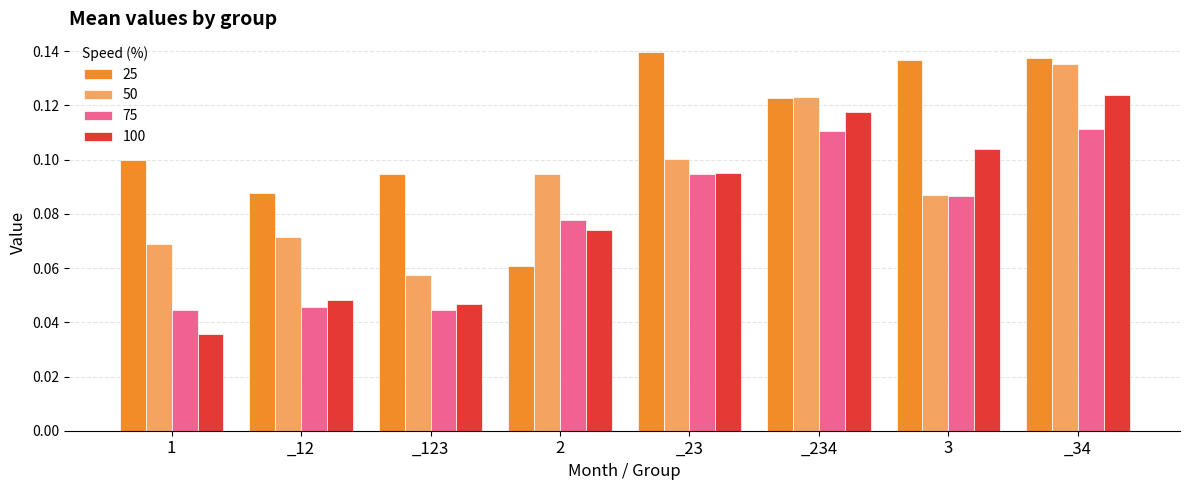

What are all the series names shown in the legend?

25, 50, 75, 100